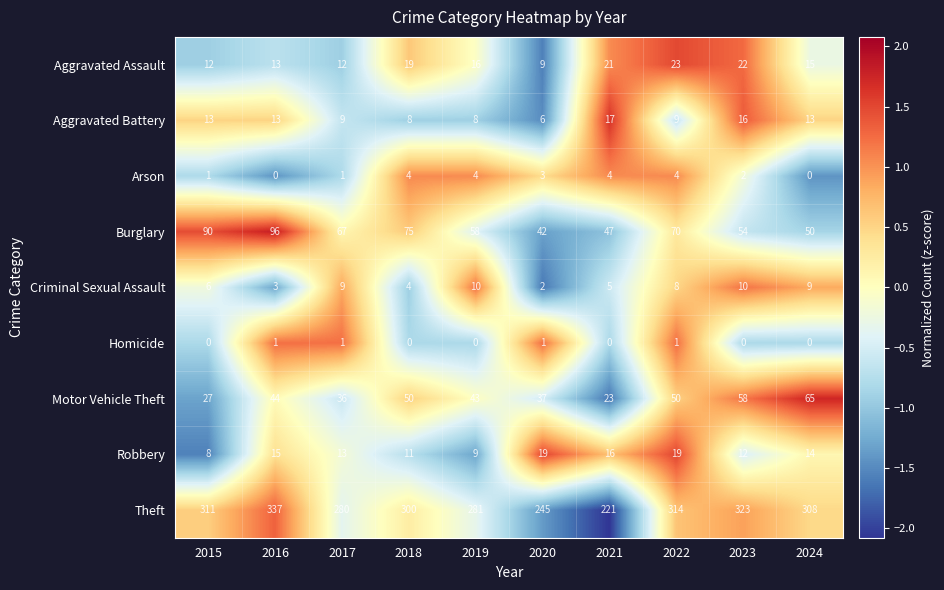

What is the minimum value shown in the chart?

0